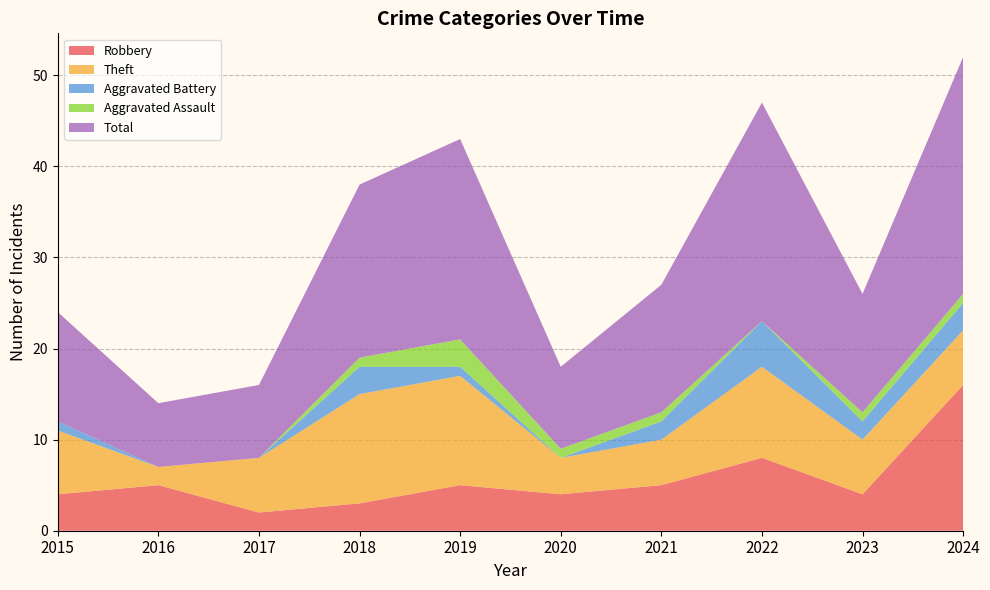

Count the number of data series in this chart.

5